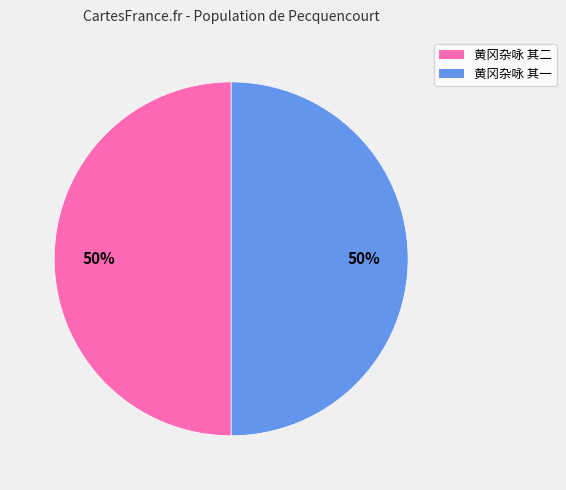

Approximately how many times larger is the value at 黄冈杂咏 其二 compared to 黄冈杂咏 其一?

1.0